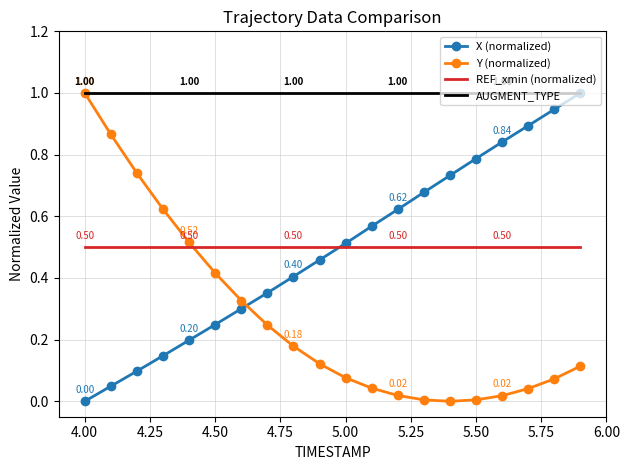

How many times do REF_xmin (normalized) and Y (normalized) cross each other?

1